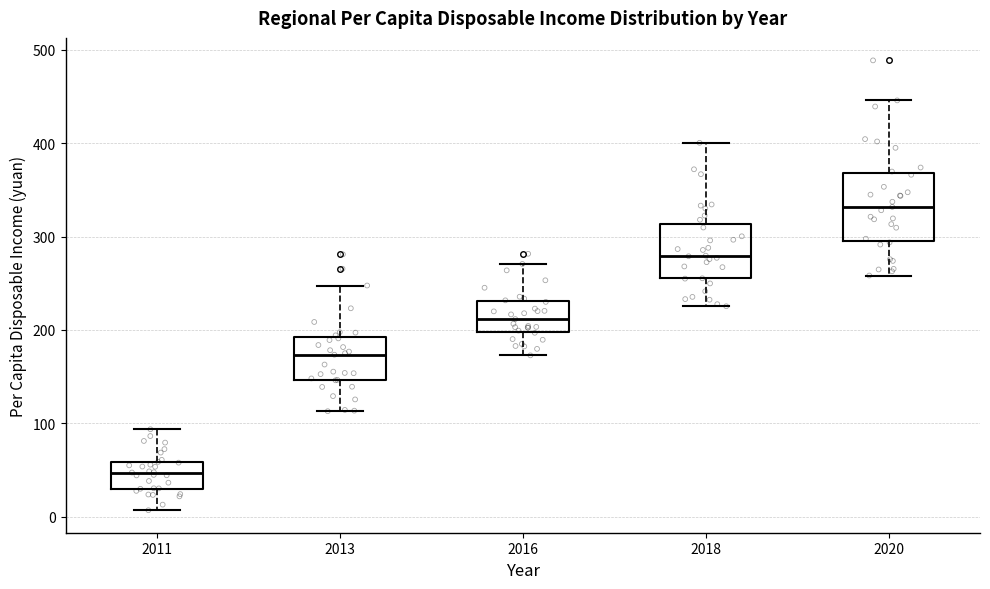

Comparing the boxes themselves (not the whiskers), which one is the tallest?

2020